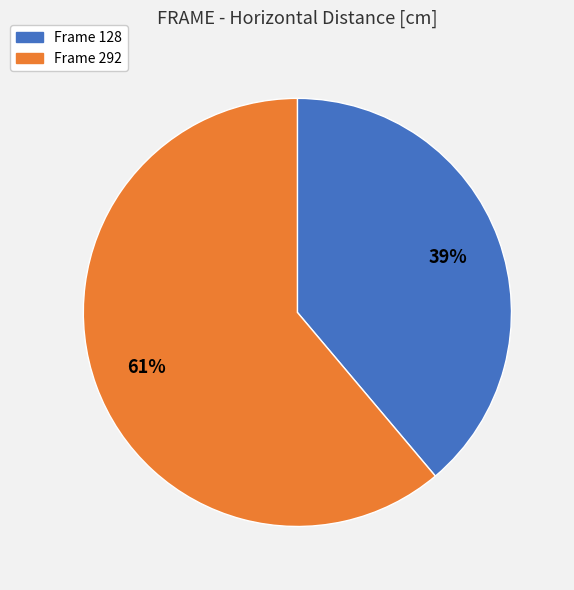

To the nearest percent, what is the average slice percentage?

50%